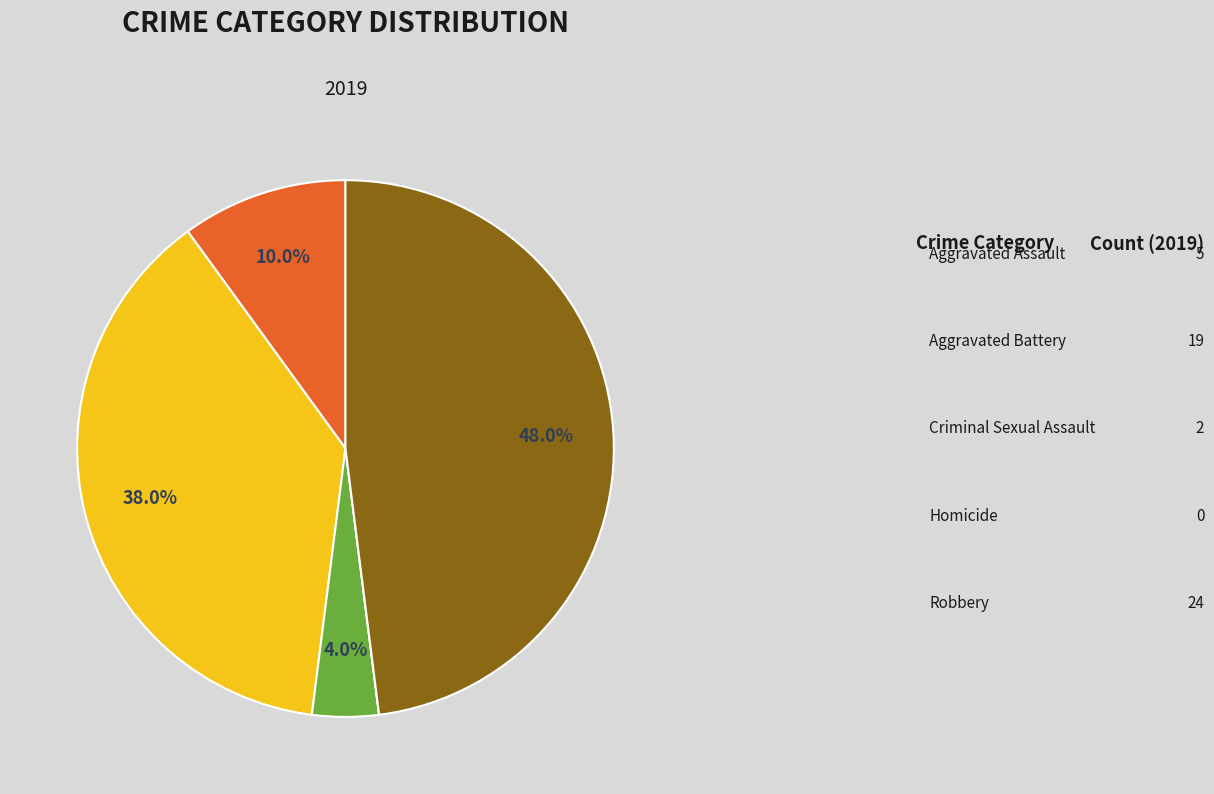

Does any single category account for the majority?

No